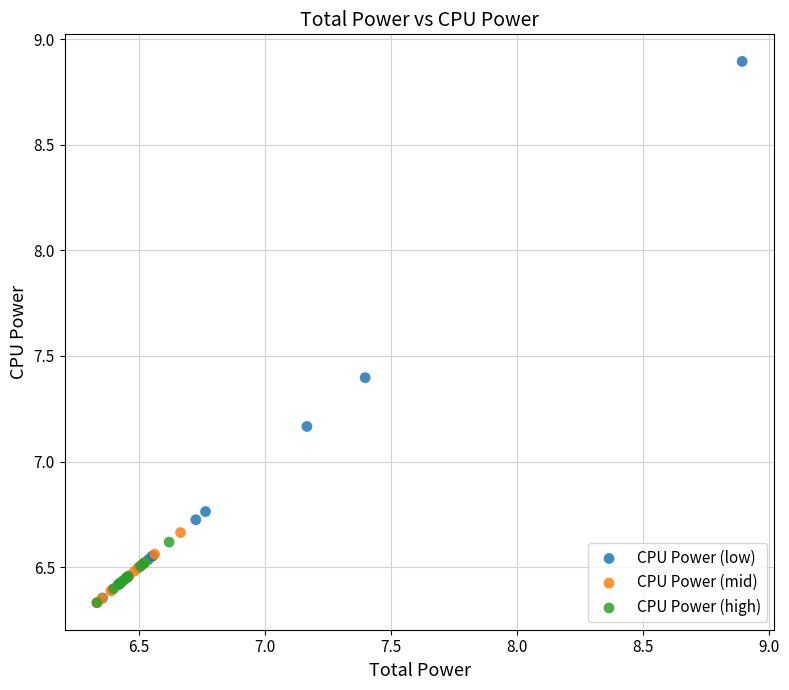

Which series contains the highest Y value?

CPU Power (low)